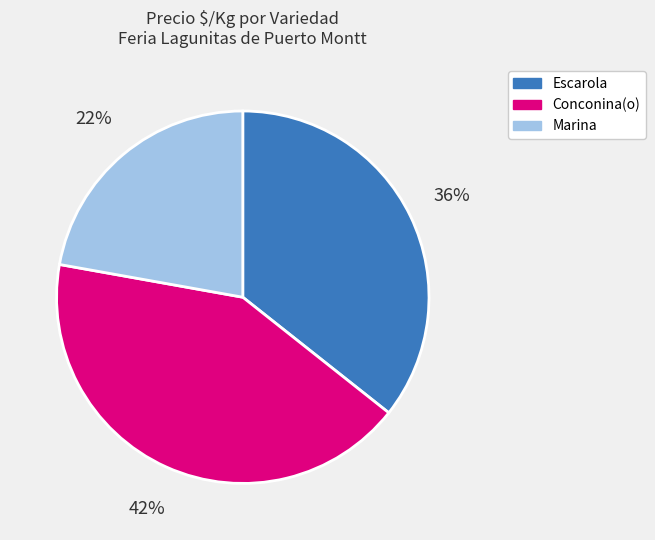

Count the number of slices in the pie.

3